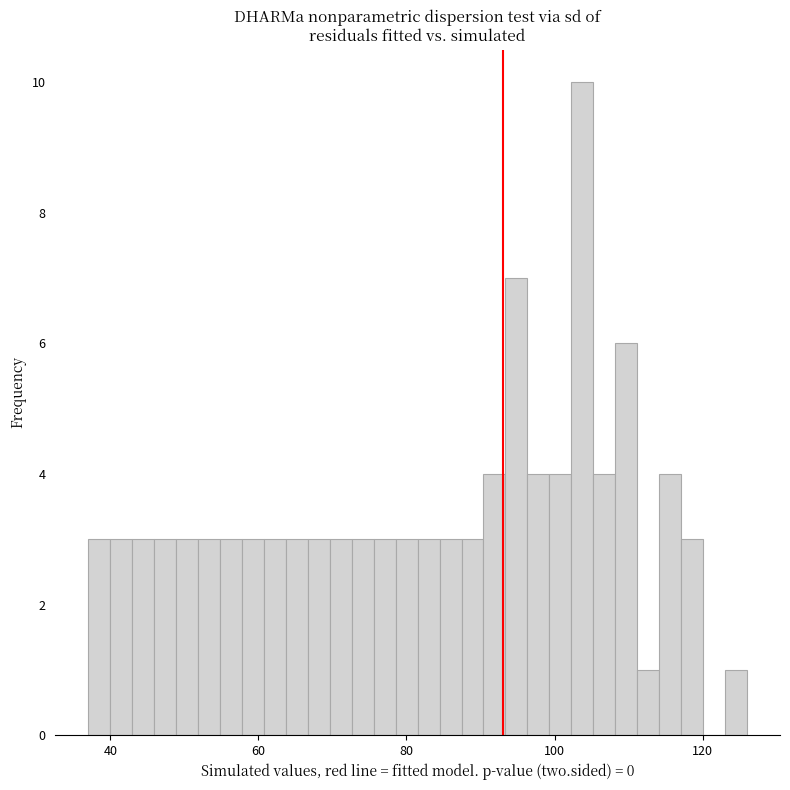

Around what value on the x-axis is the tallest bar? Give the approximate position of its centre, as read against the axis.

104